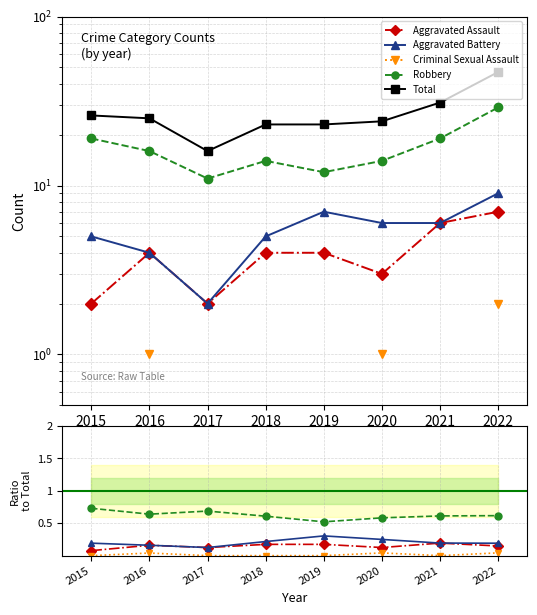

At which label does Total first exceed 25?

2015